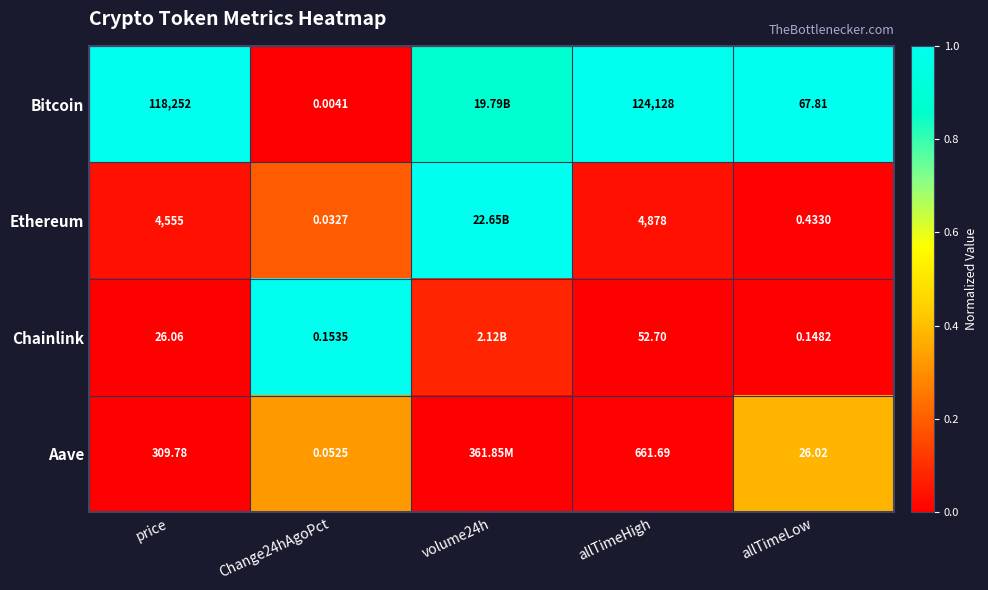

Is the value of Chainlink at allTimeLow greater than the value of Ethereum at allTimeLow?

No